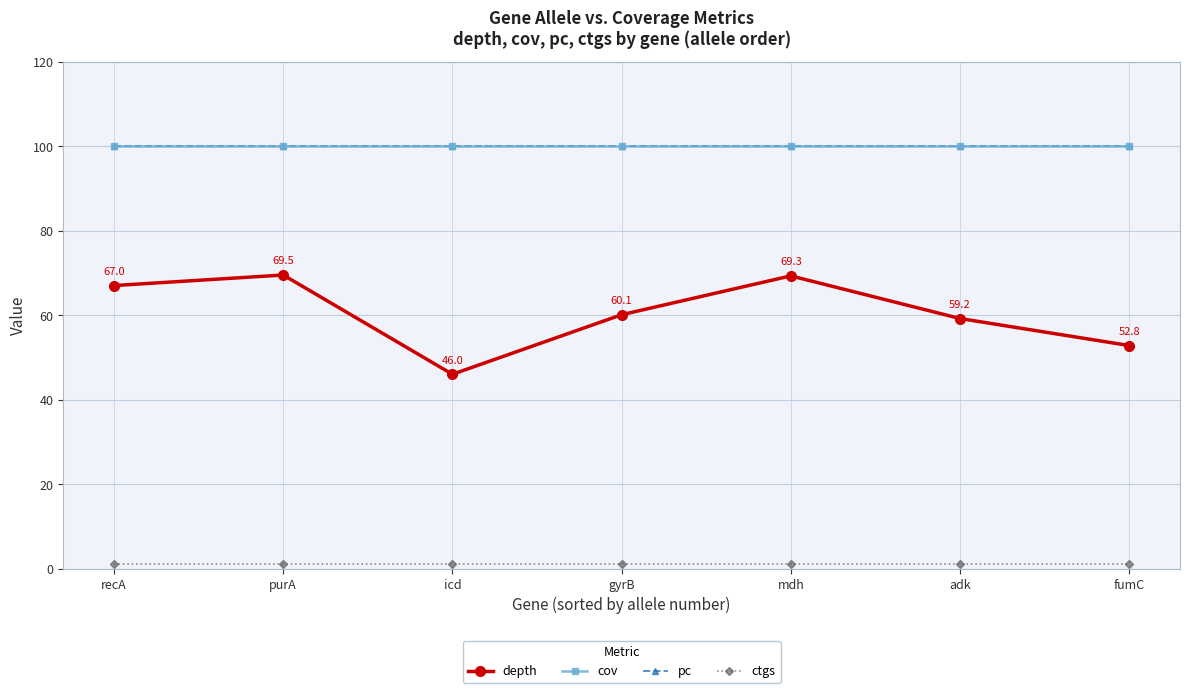

Which has a higher value, mdh or purA?

purA